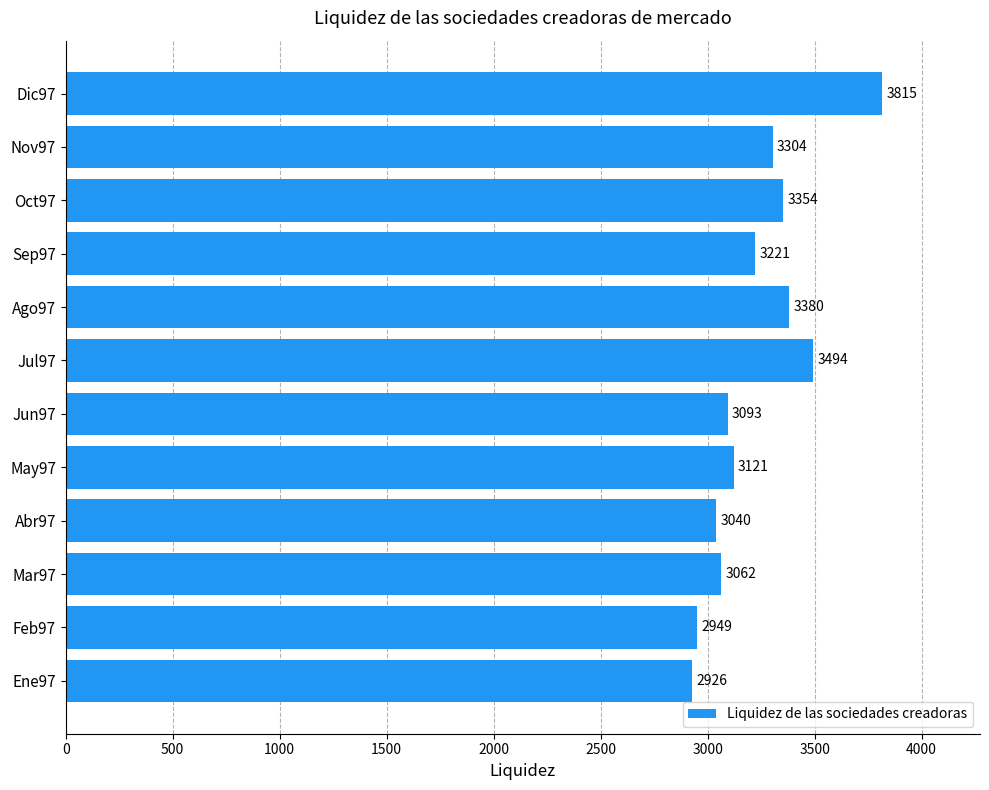

What is the difference between the maximum and minimum values?

889